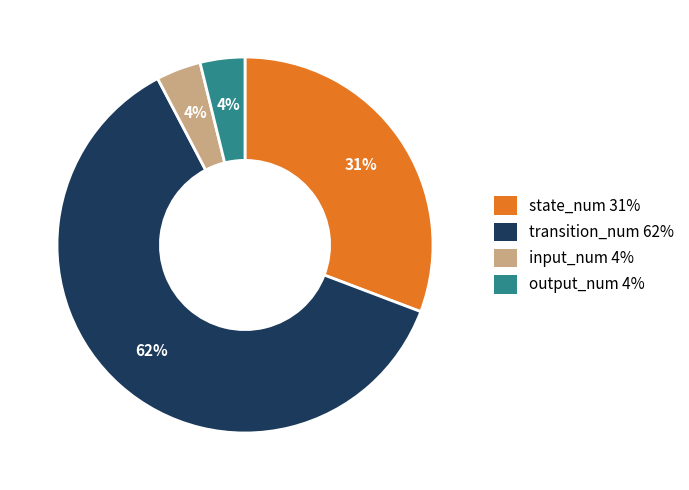

How many slices are in this pie chart?

4